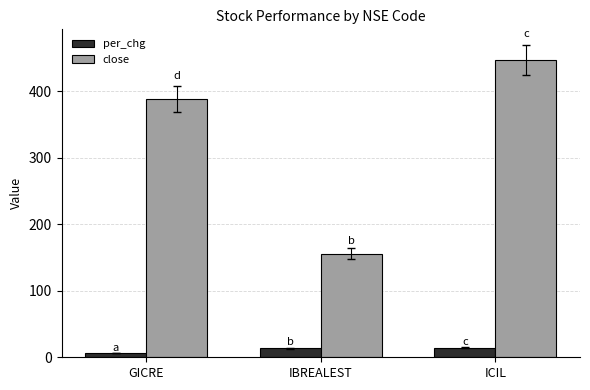

Is the value of per_chg at GICRE greater than the value of close at ICIL?

No